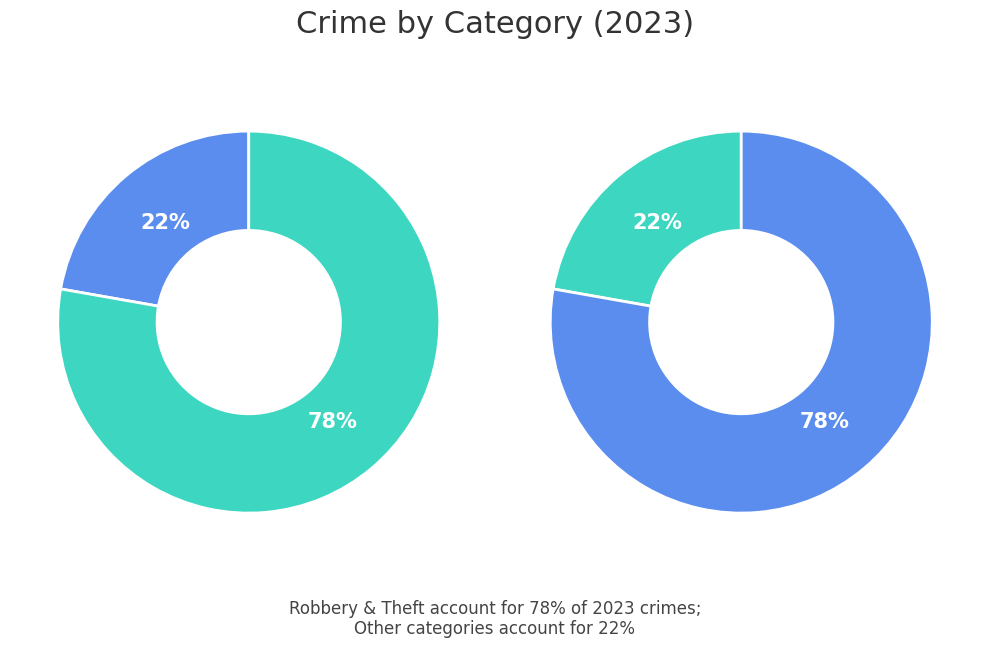

Does Robbery represent more than half of the total?

Yes